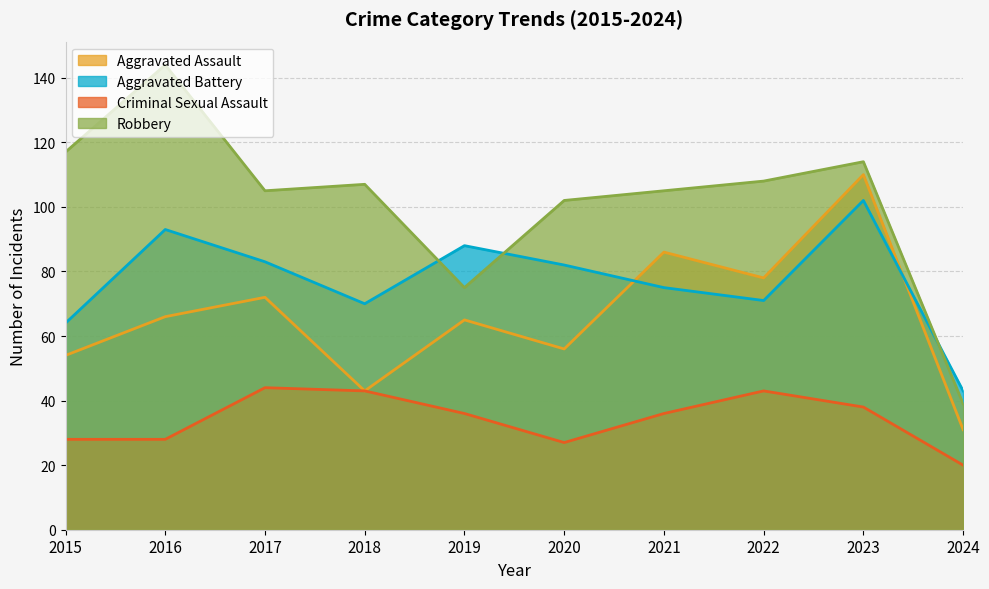

What is the value of the Robbery point at the 10th from the left?

39